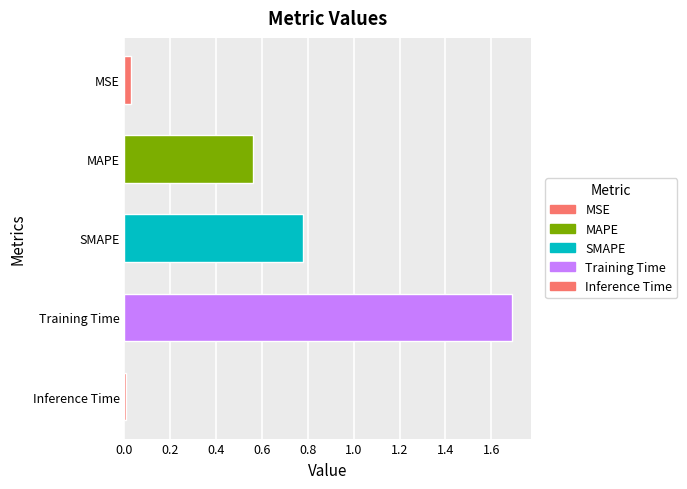

What is the difference between the maximum and minimum values?

1.7